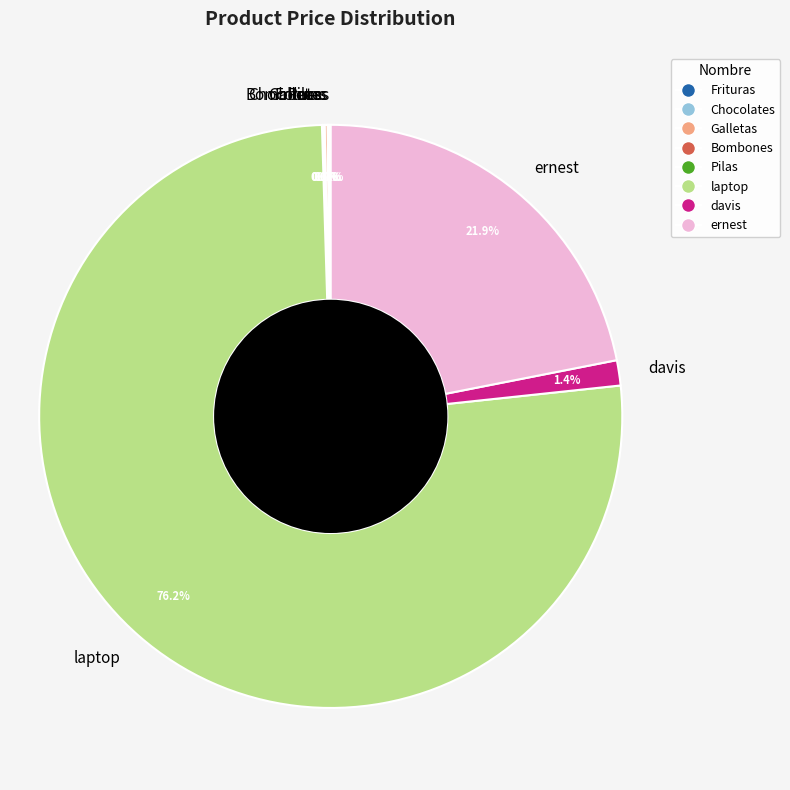

Between laptop and davis, which is larger?

laptop